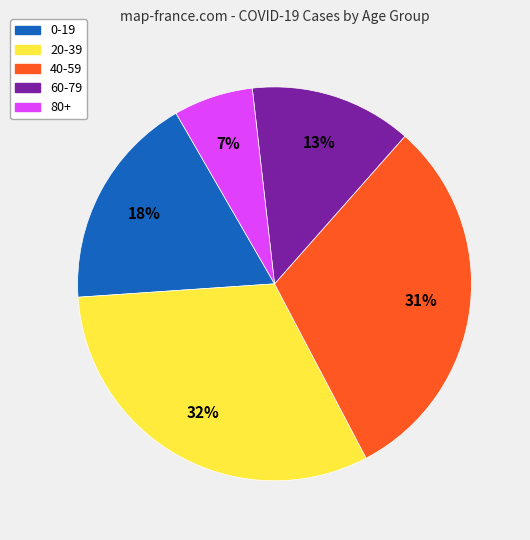

Count the number of slices in the pie.

5